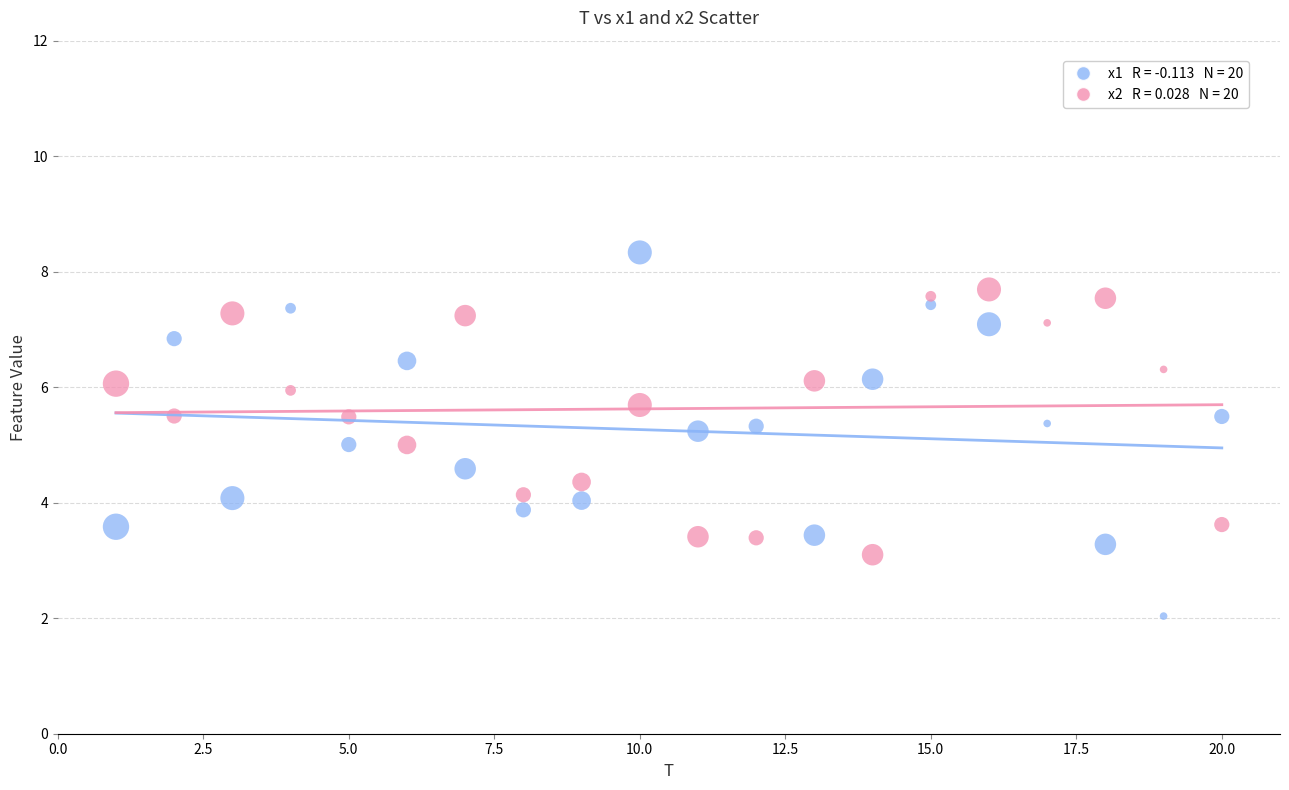

Count the number of points in this scatter plot.

40